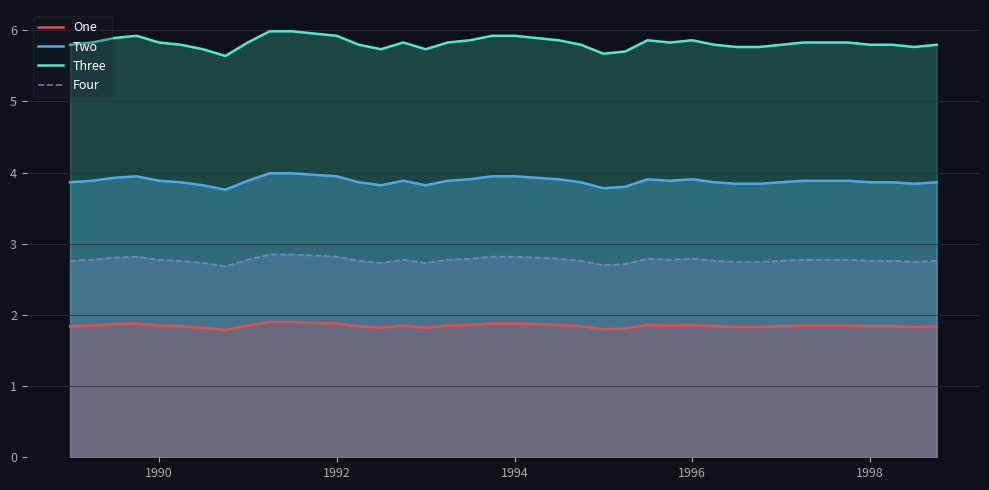

What is the total value across all series at 1998?

14.3